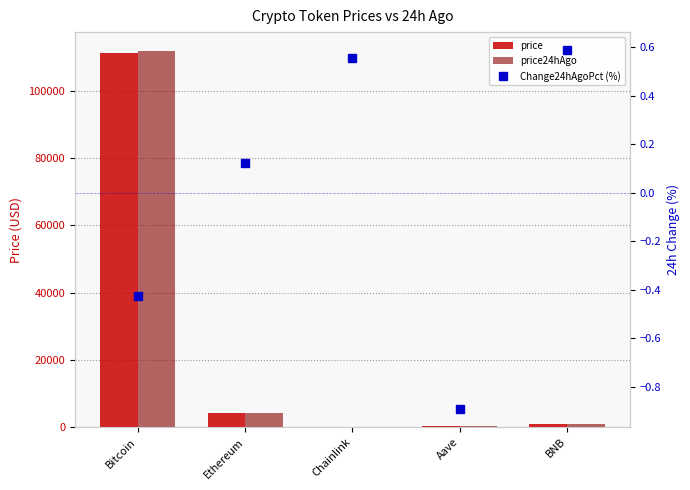

Rank the series by their maximum value, from highest to lowest.

price24hAgo, price, Change24hAgoPct (%)